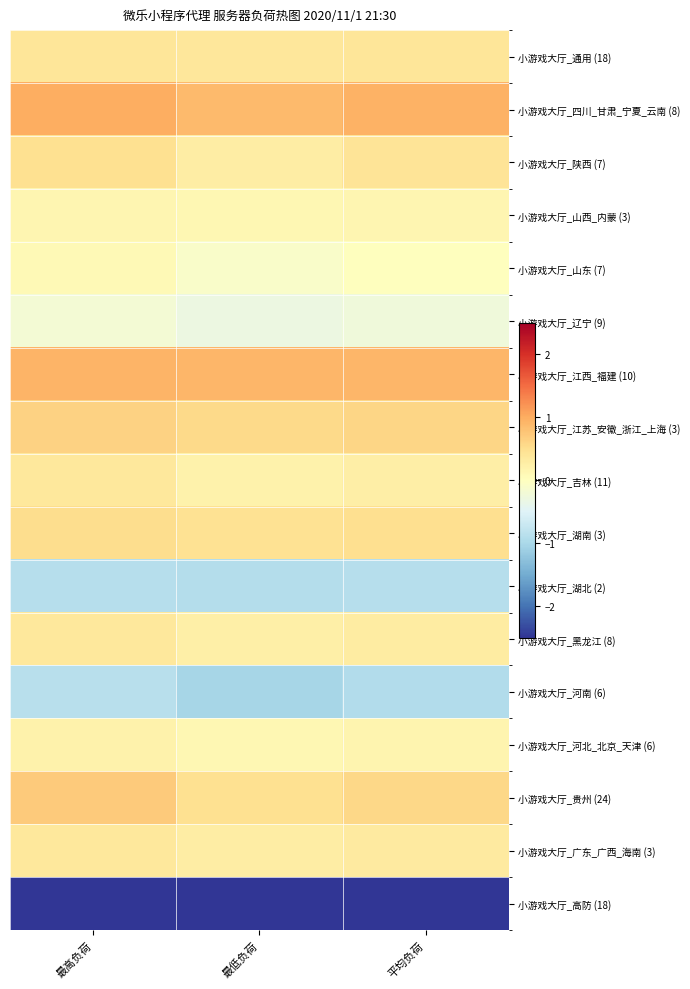

At 最高负荷, list the series in order from smallest to largest.

小游戏大厅_高防 (18), 小游戏大厅_湖北 (2), 小游戏大厅_河南 (6), 小游戏大厅_辽宁 (9), 小游戏大厅_山东 (7), 小游戏大厅_山西_内蒙 (3), 小游戏大厅_河北_北京_天津 (6), 小游戏大厅_黑龙江 (8), 小游戏大厅_广东_广西_海南 (3), 小游戏大厅_吉林 (11), 小游戏大厅_通用 (18), 小游戏大厅_陕西 (7), 小游戏大厅_湖南 (3), 小游戏大厅_江苏_安徽_浙江_上海 (3), 小游戏大厅_贵州 (24), 小游戏大厅_江西_福建 (10), 小游戏大厅_四川_甘肃_宁夏_云南 (8)